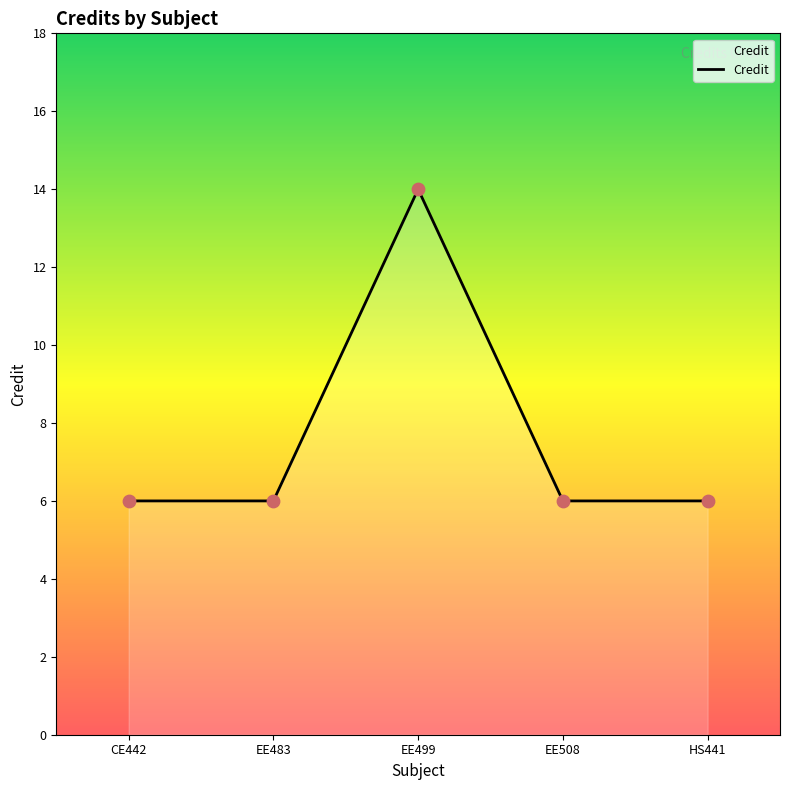

Approximately how many times larger is the value at EE483 compared to CE442?

1.0